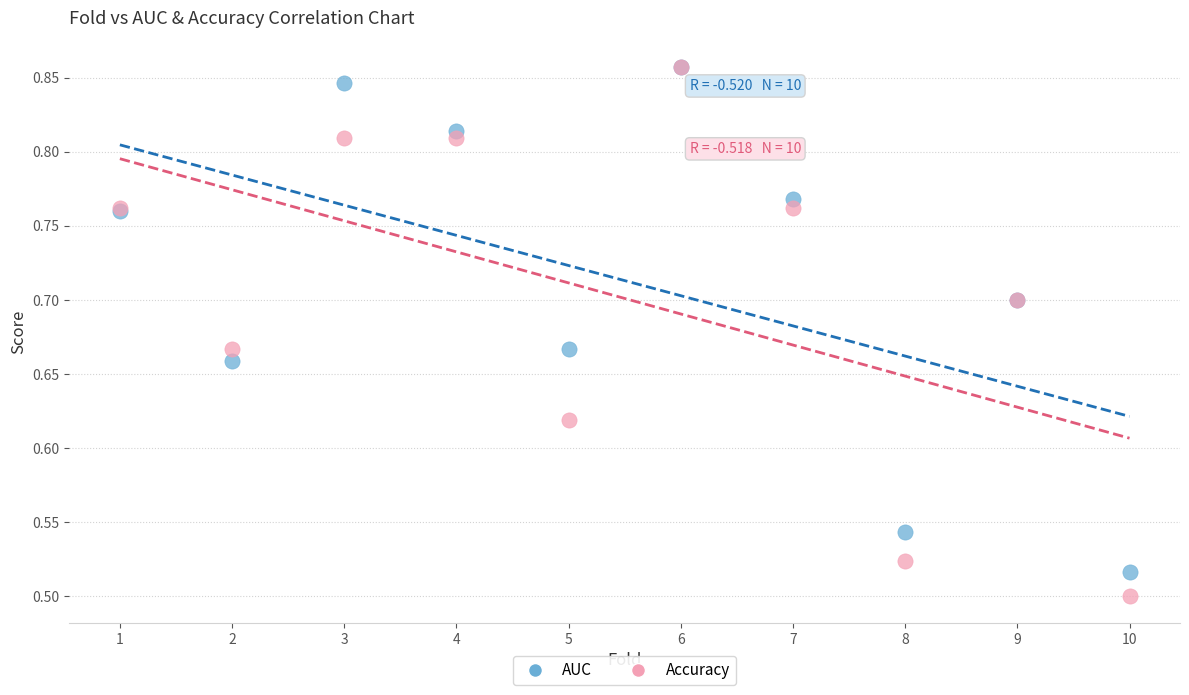

Which series has the largest Y range (max minus min)?

Accuracy